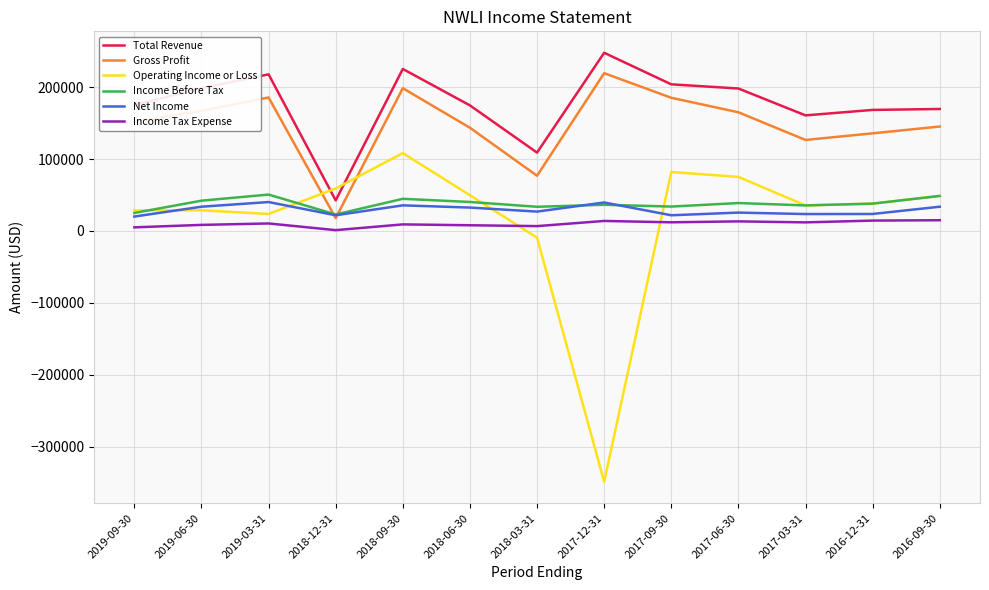

How many lines are shown in the chart?

6